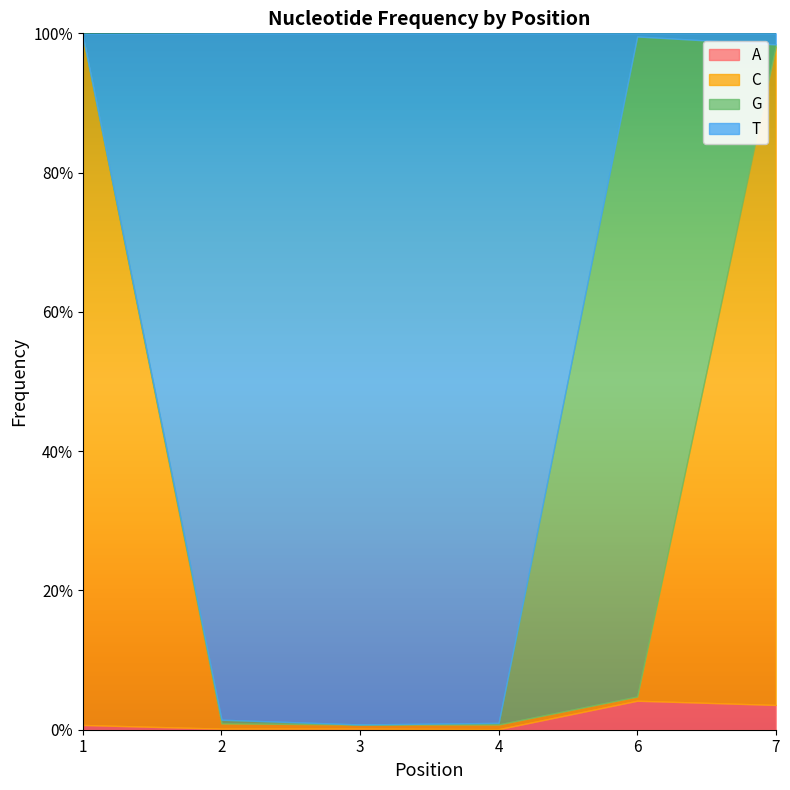

After their last crossing, which series has the higher values: C or A?

C